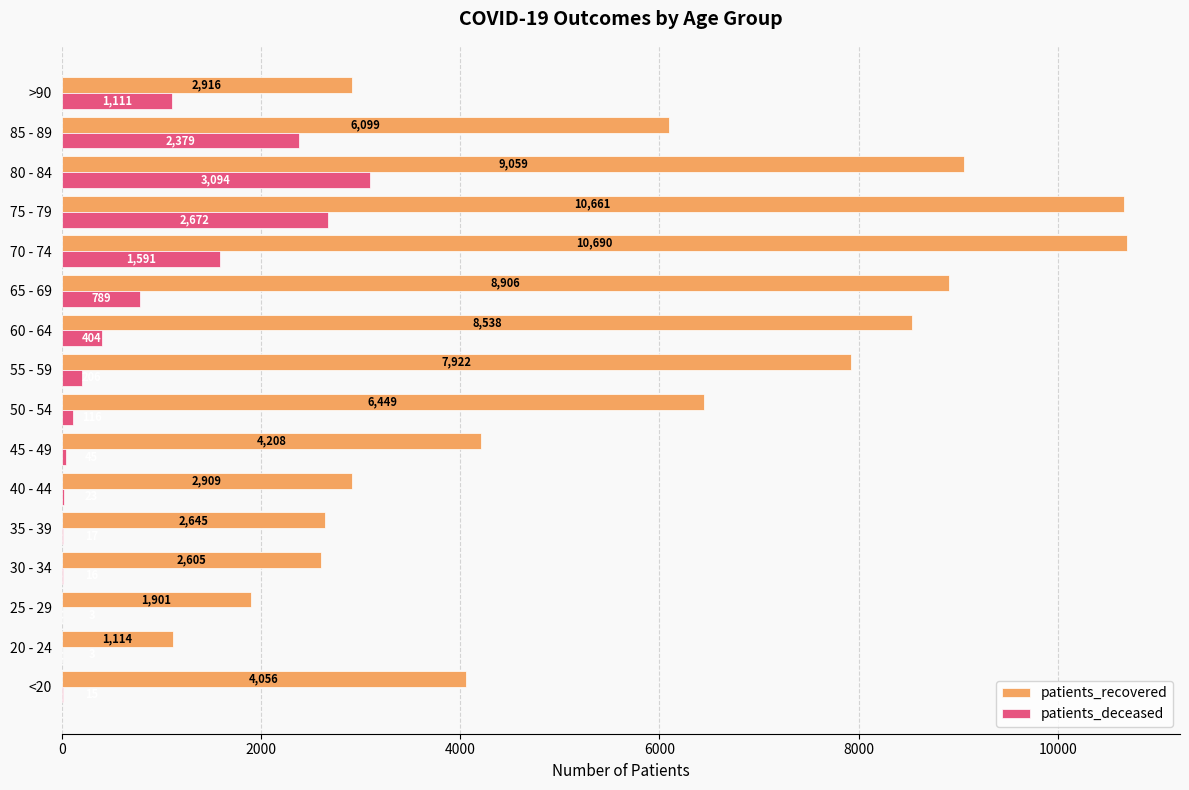

The patients_deceased series shows 23 at 40 - 44. True or false?

True